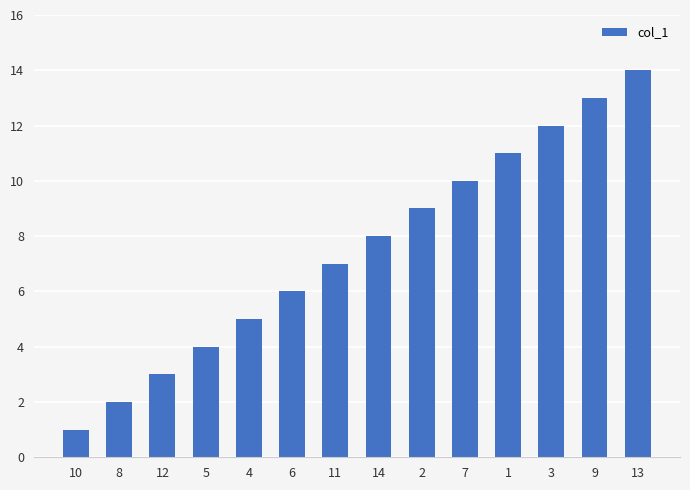

Does the chart contain any negative values?

No